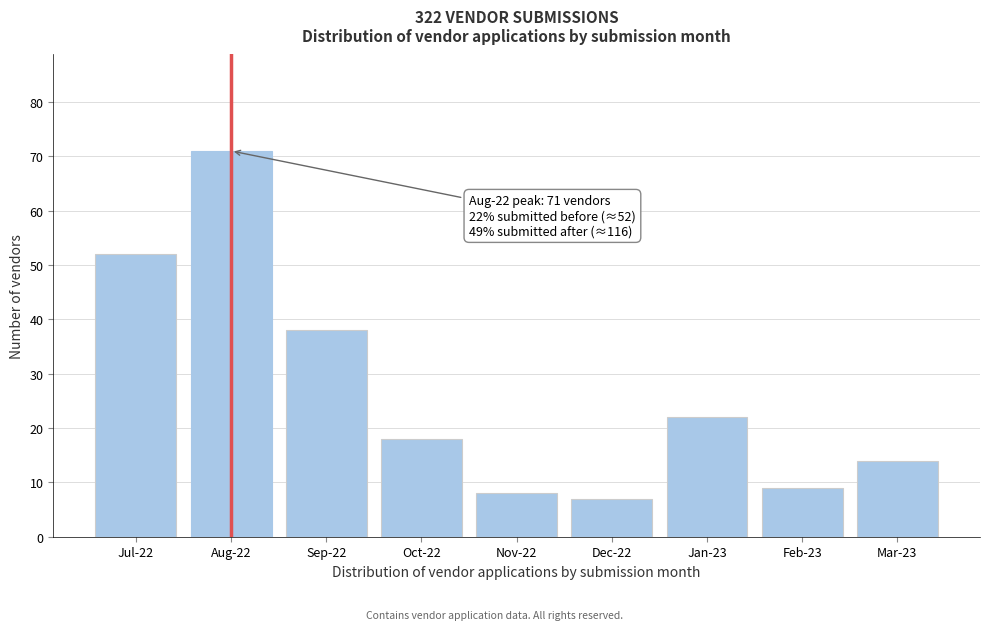

Reading left to right, list all the values displayed in this chart.

Jul-22=52	Aug-22=71	Sep-22=38	Oct-22=18	Nov-22=8	Dec-22=7	Jan-23=22	Feb-23=9	Mar-23=14